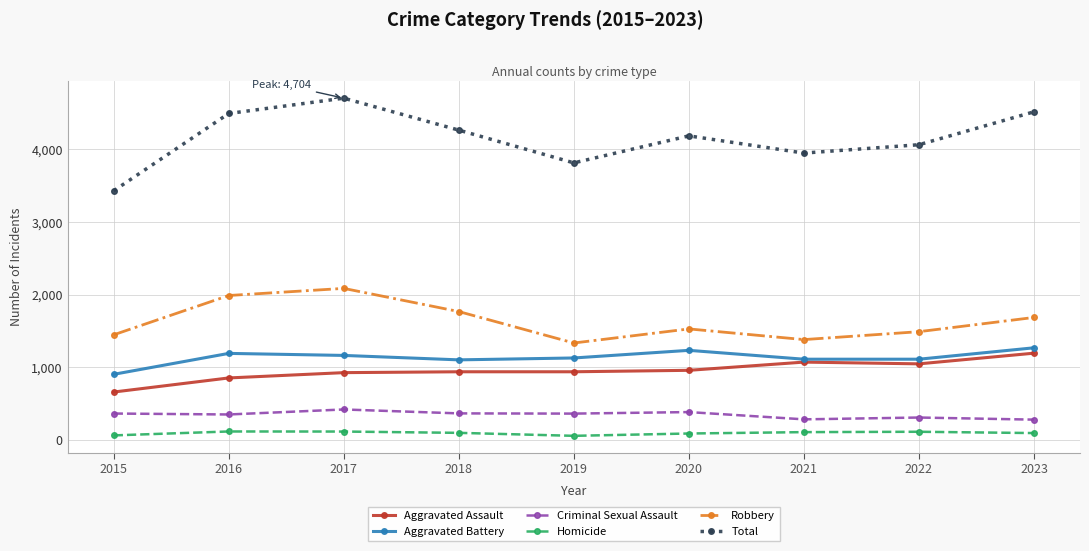

Does the chart have visible grid lines?

Yes